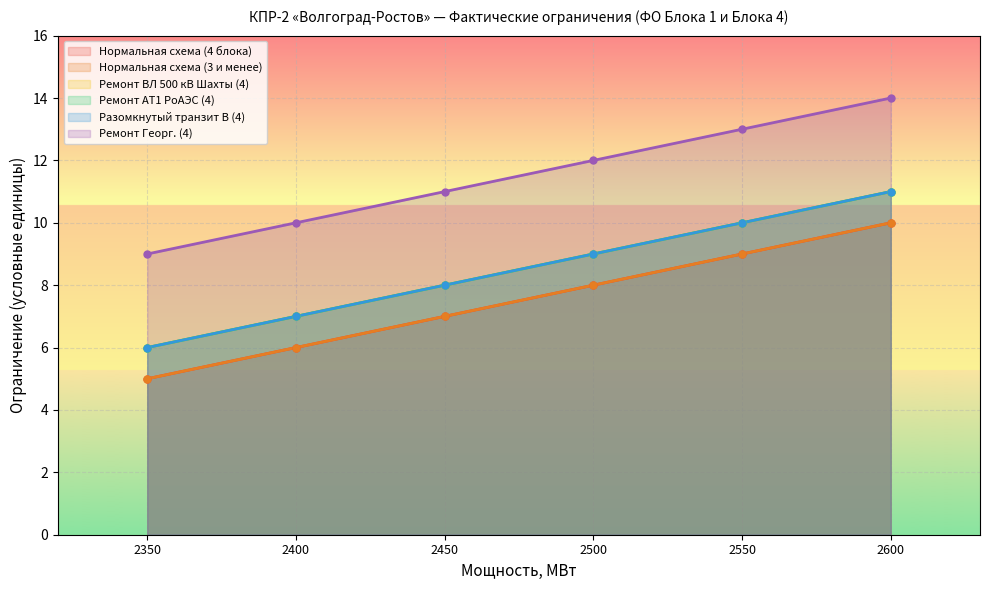

What is the value of the Разомкнутый транзит В (4) point at the 5th from the left?

10